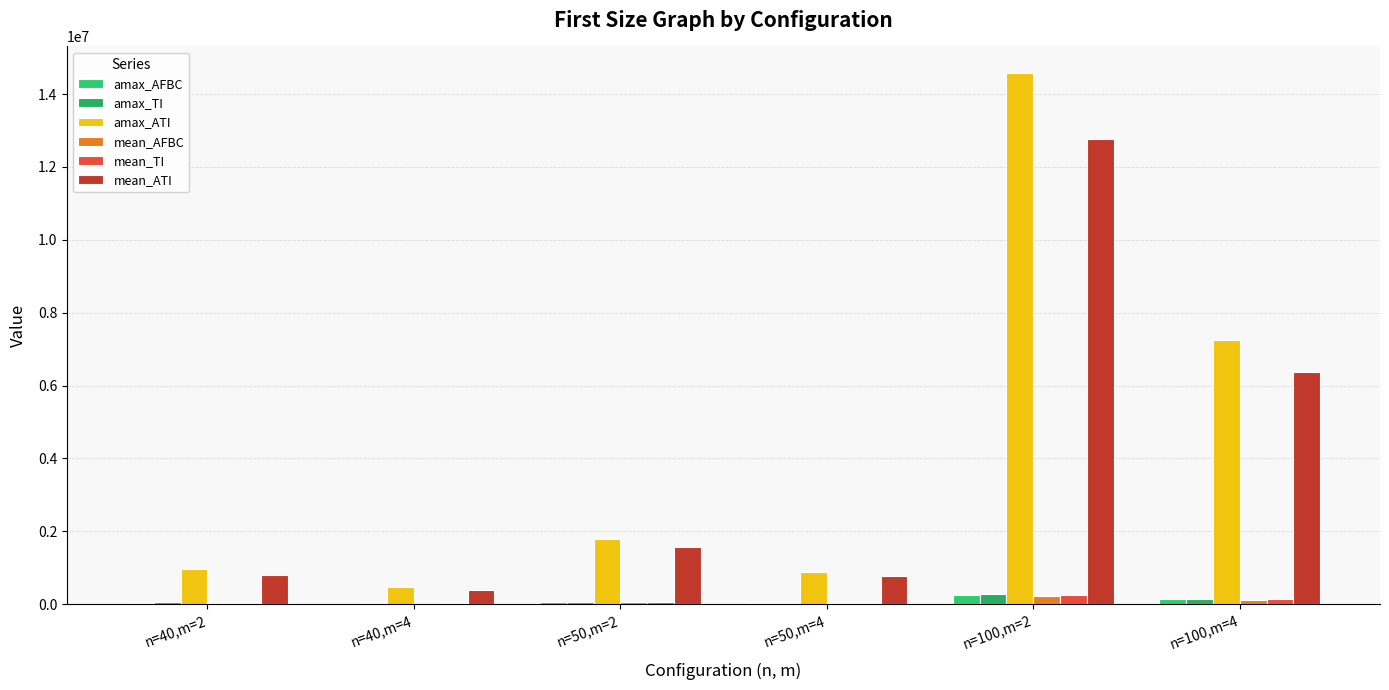

Are the bars grouped side by side (vs. stacked)?

Yes